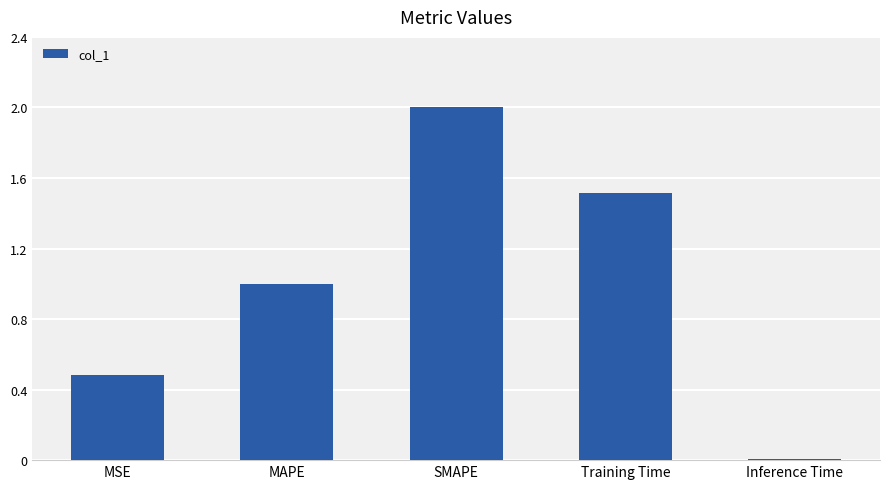

What is the maximum value shown in the chart?

2.0